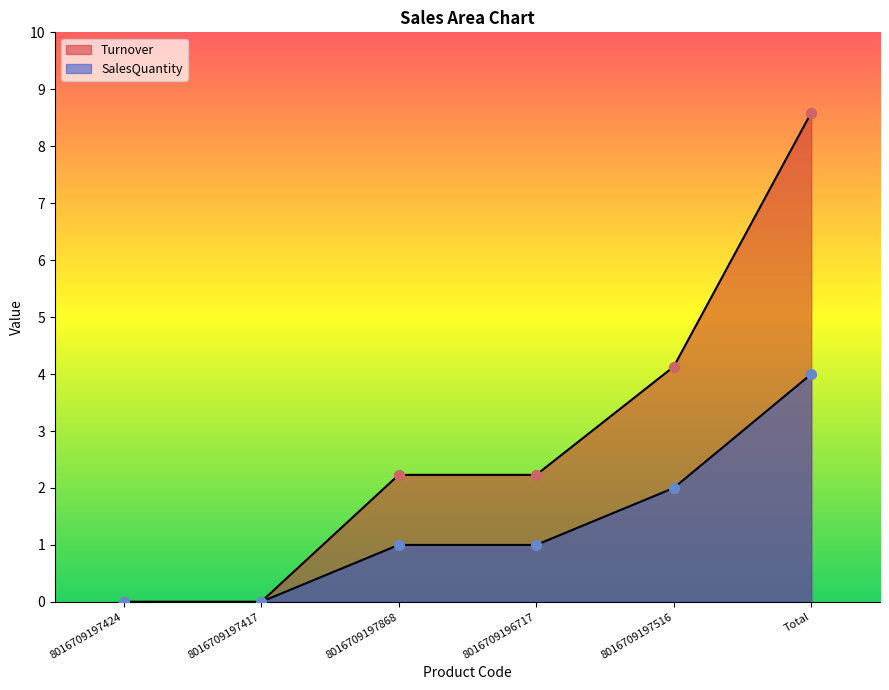

Which series reaches the maximum Y coordinate?

Turnover